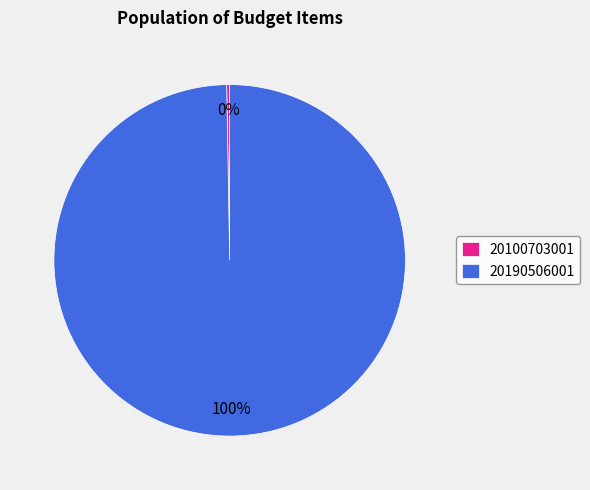

True or false: 20190506001 accounts for 100% of the total.

True